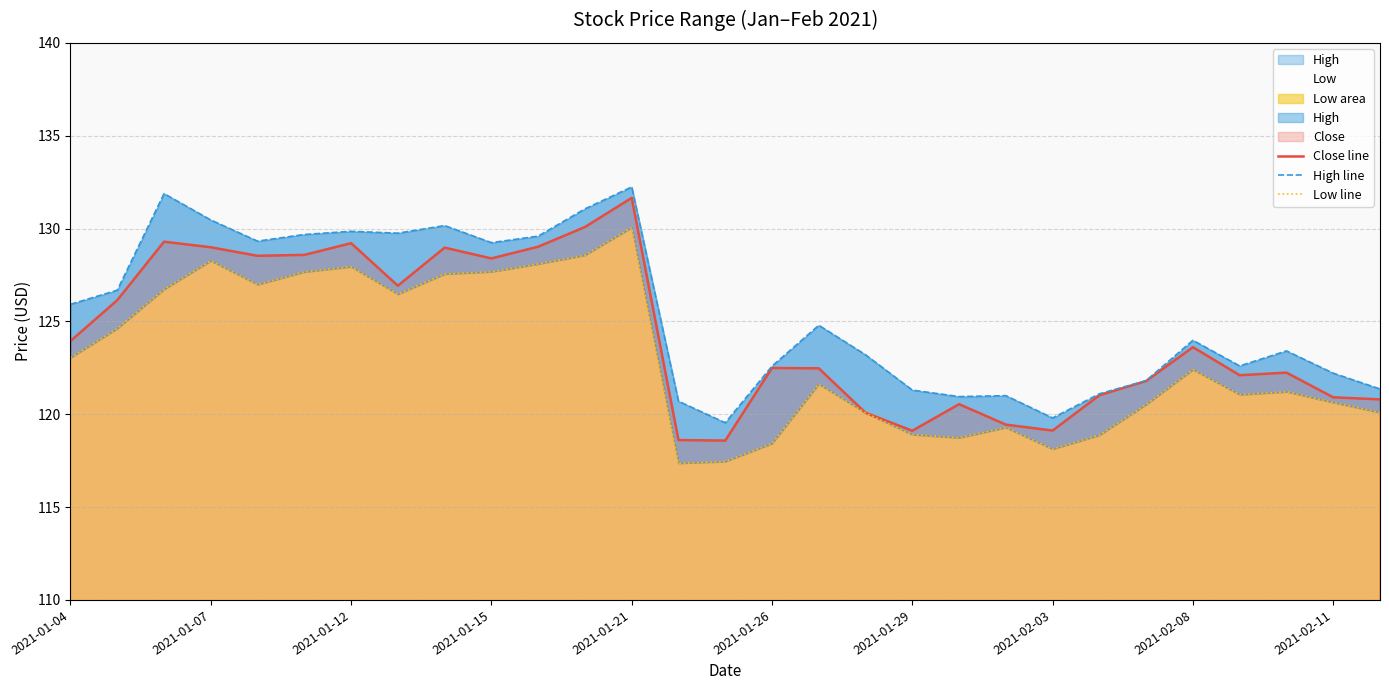

Rank the series by their maximum value, from lowest to highest.

Low line, Close line, High line